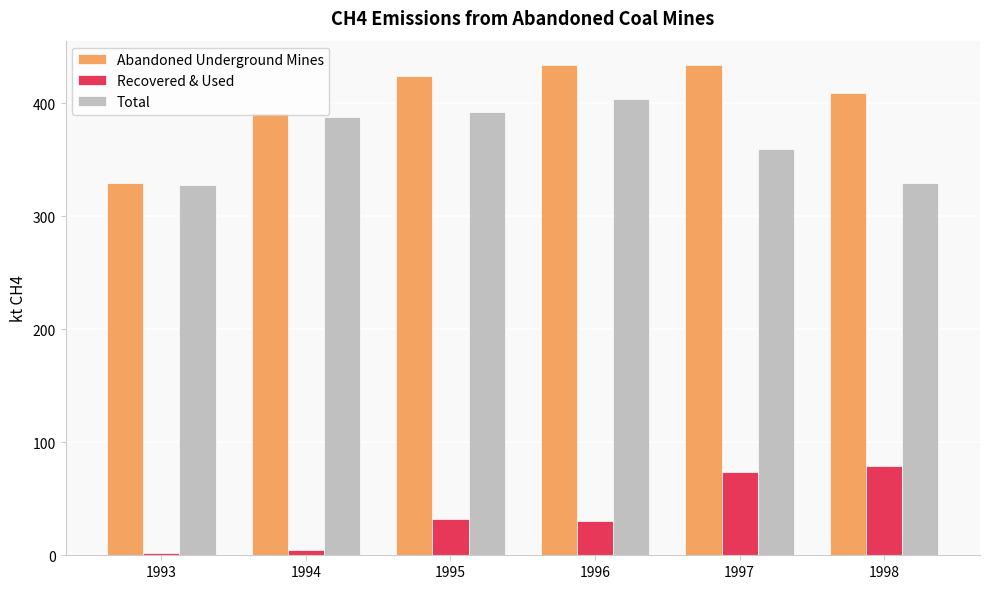

How many groups of bars are there?

6